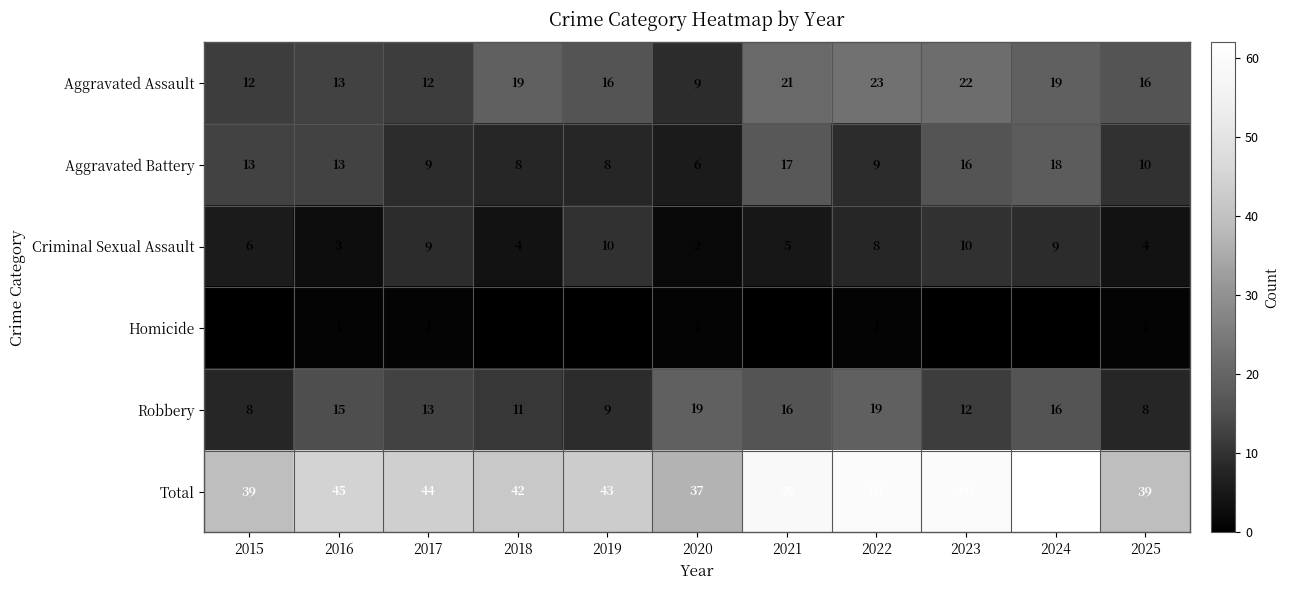

At which category is the sum across all series the highest?

2024